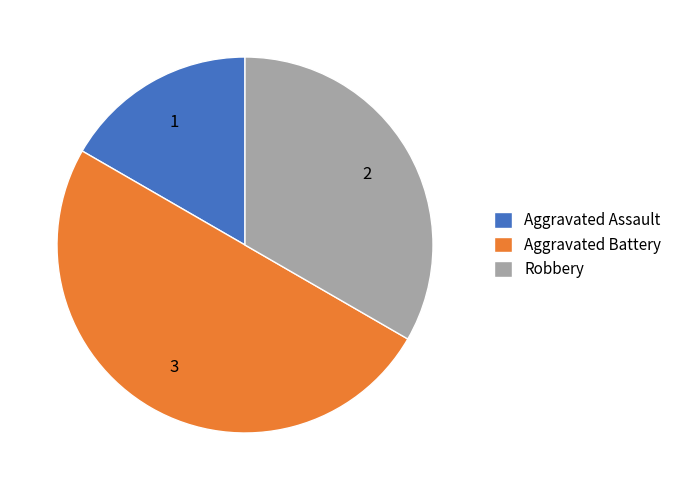

The Aggravated Battery slice represents 50% of the pie. True or false?

True